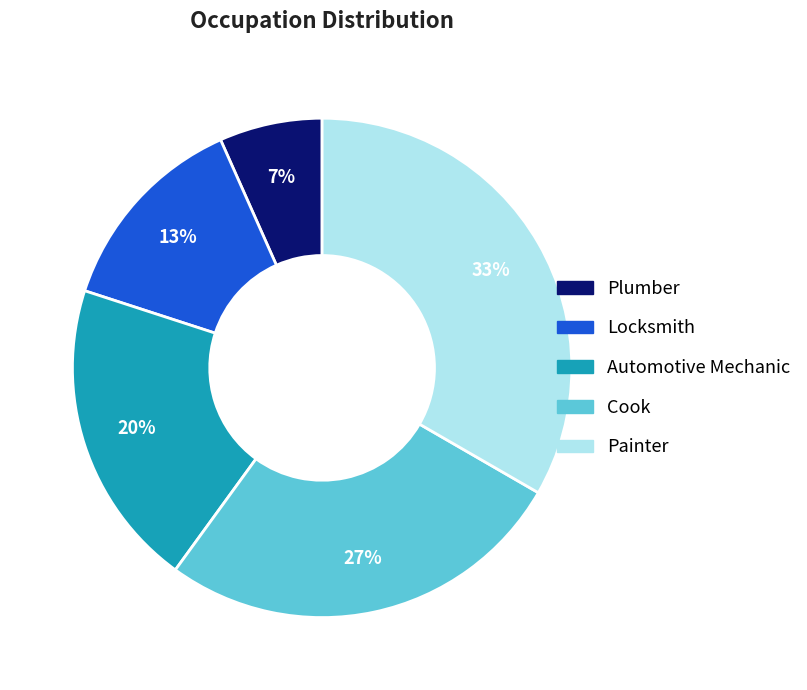

Does any single category account for the majority?

No